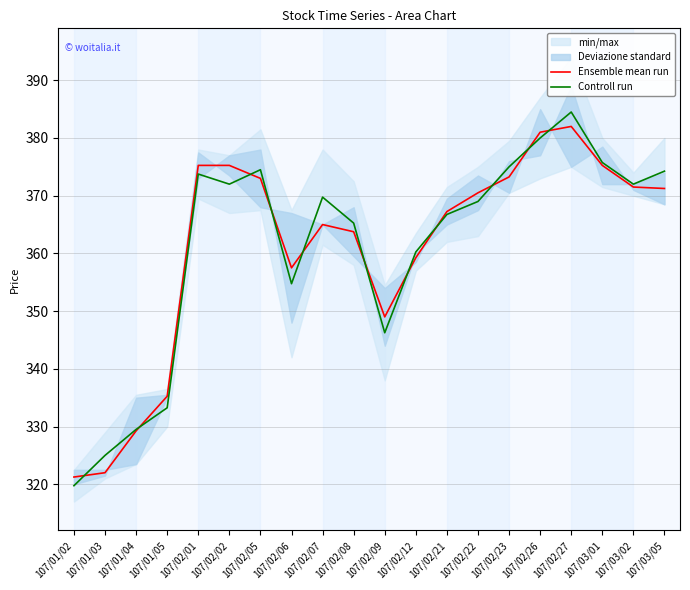

Which series ends up on top after the final intersection of Controll run and Ensemble mean run?

Controll run